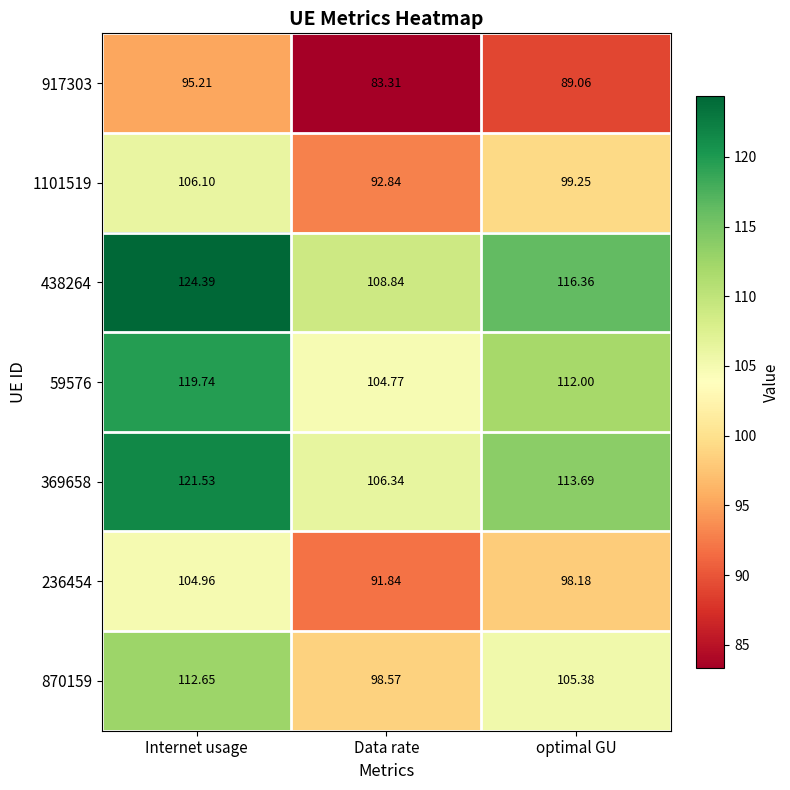

List the labels in order of 1101519 value, largest first.

Internet usage, optimal GU, Data rate